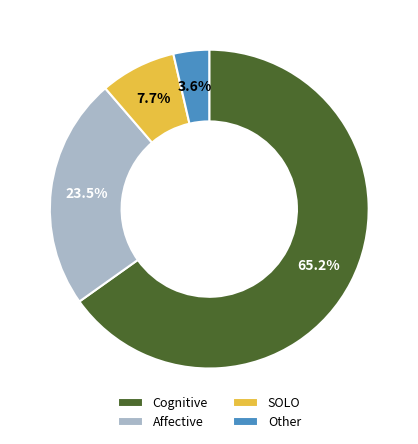

How many slices are in this pie chart?

4